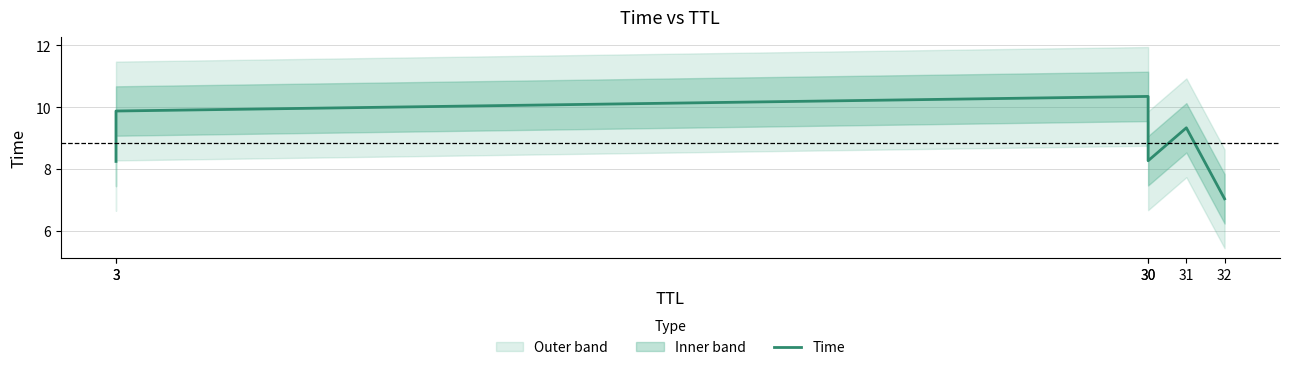

What is the difference between the values at 3 and 31?

1.1